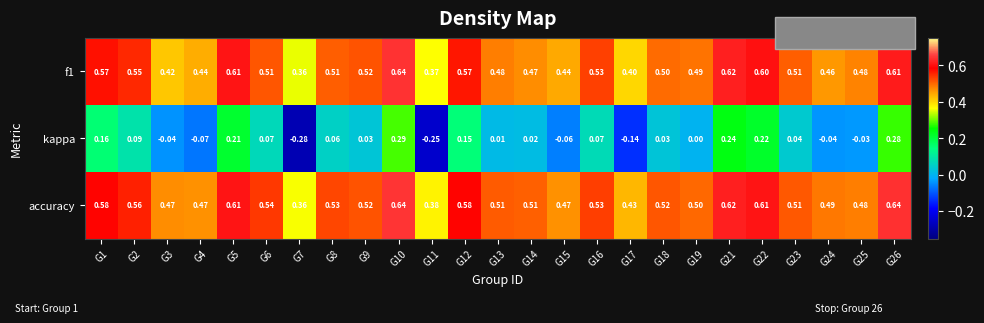

At how many categories does at least one series exceed 0?

25